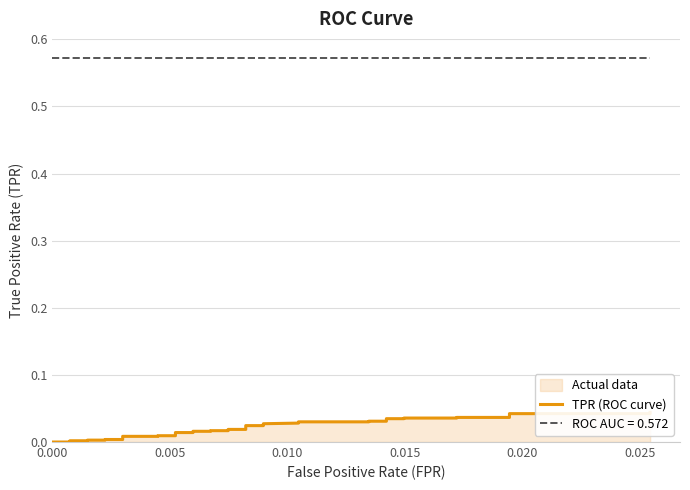

The value at 0.020 is 0.0. True or false?

True